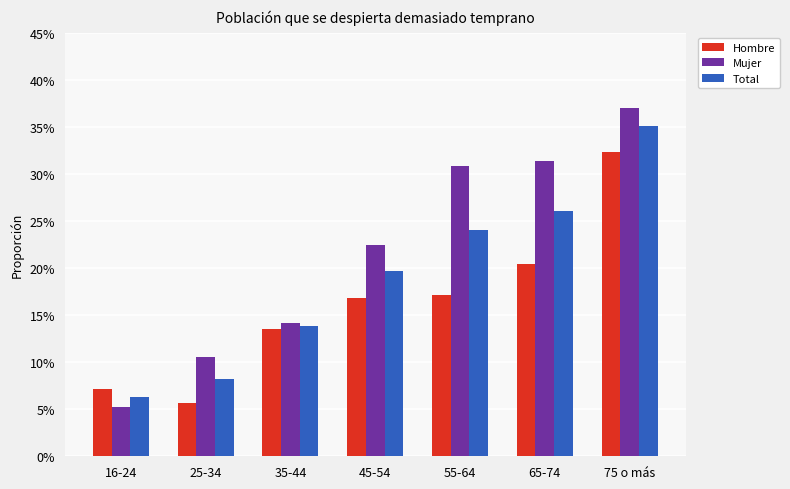

What is the difference between the second highest and minimum values in the Total series?

0.2